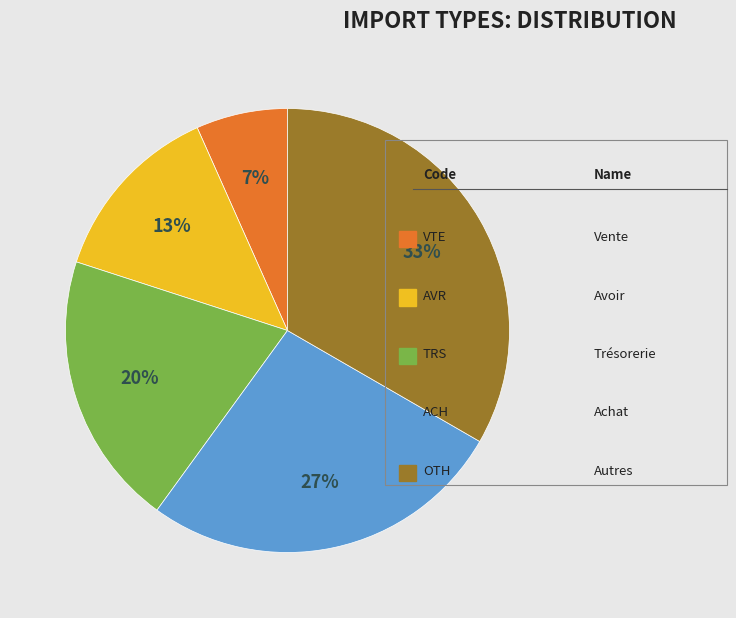

Is there a majority slice in this chart?

No